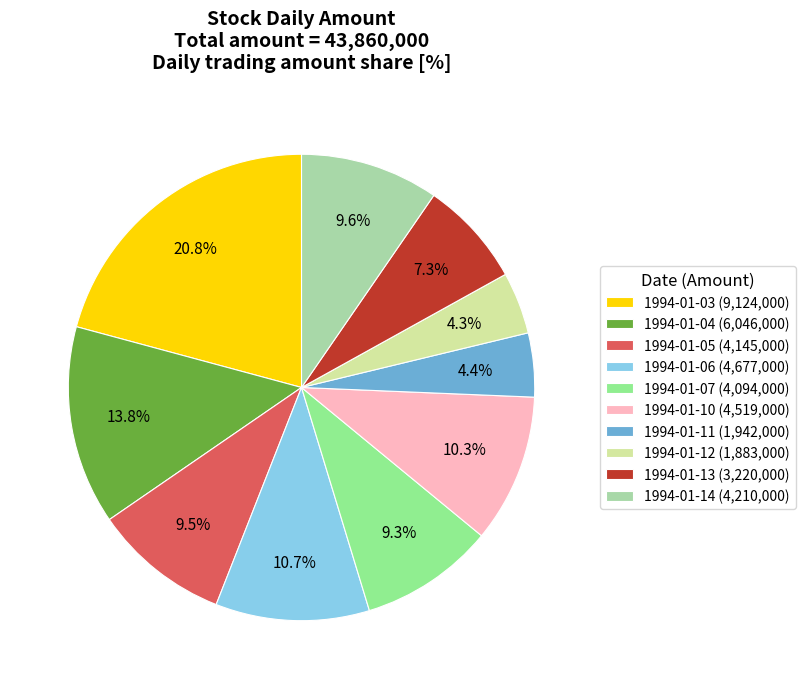

Between 1994-01-11 (1,942,000) and 1994-01-07 (4,094,000), which is larger?

1994-01-07 (4,094,000)